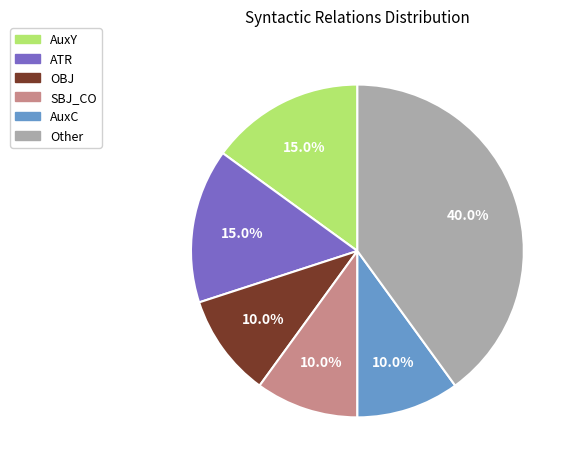

Does any single category account for the majority?

No